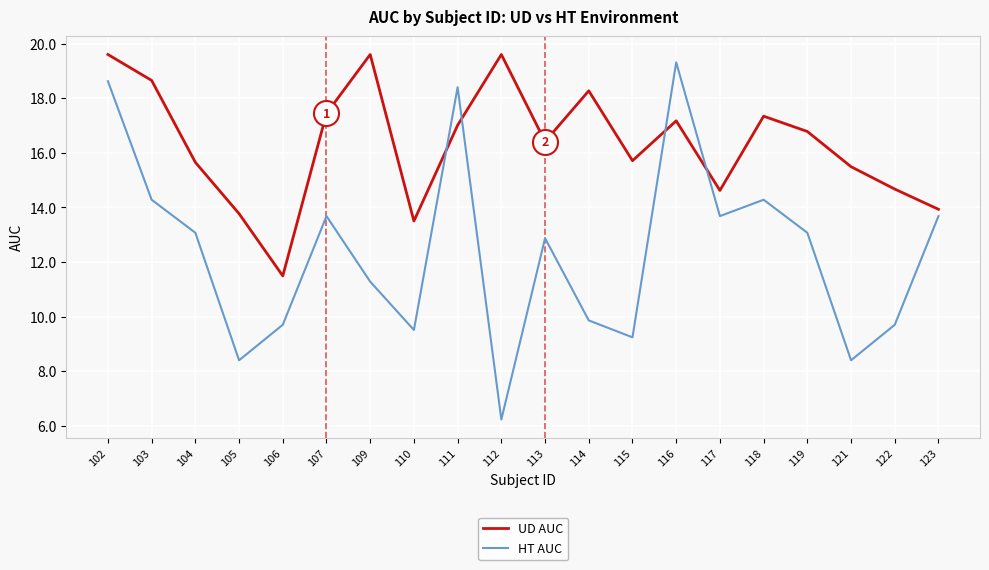

At which label does UD AUC reach its minimum?

106